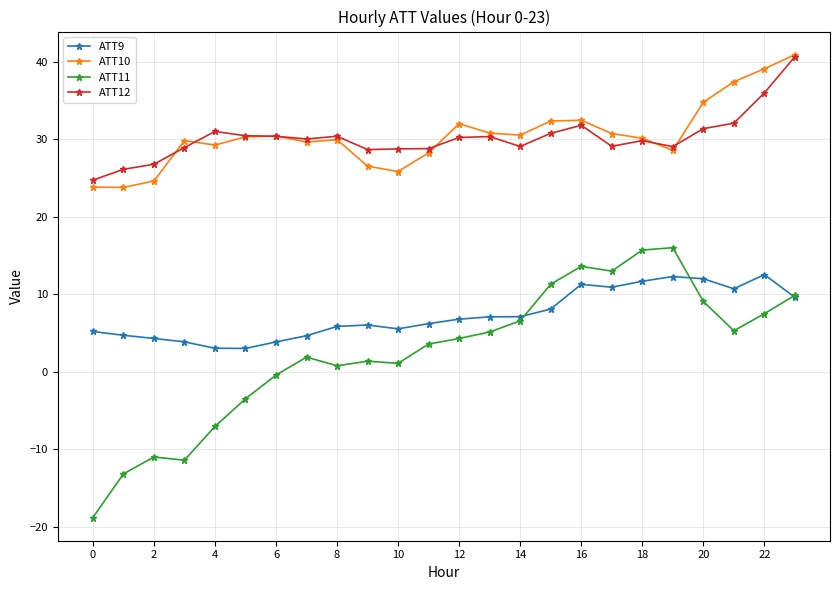

Does the chart display data point markers on the line(s)?

Yes